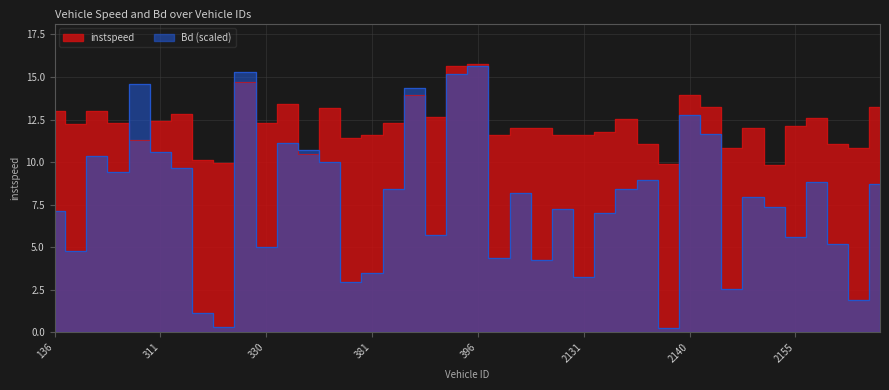

How many values in the instspeed series are below 12?

17